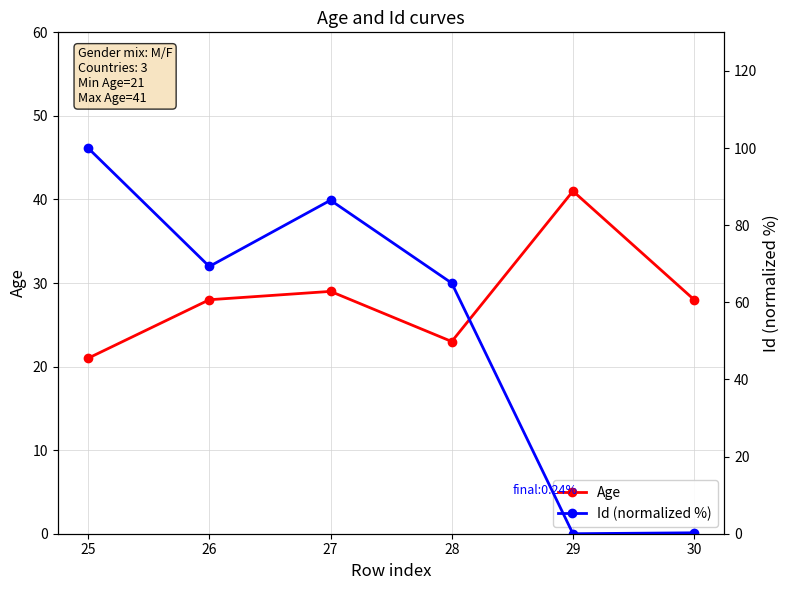

The Age series shows 11.7 at 27. True or false?

False